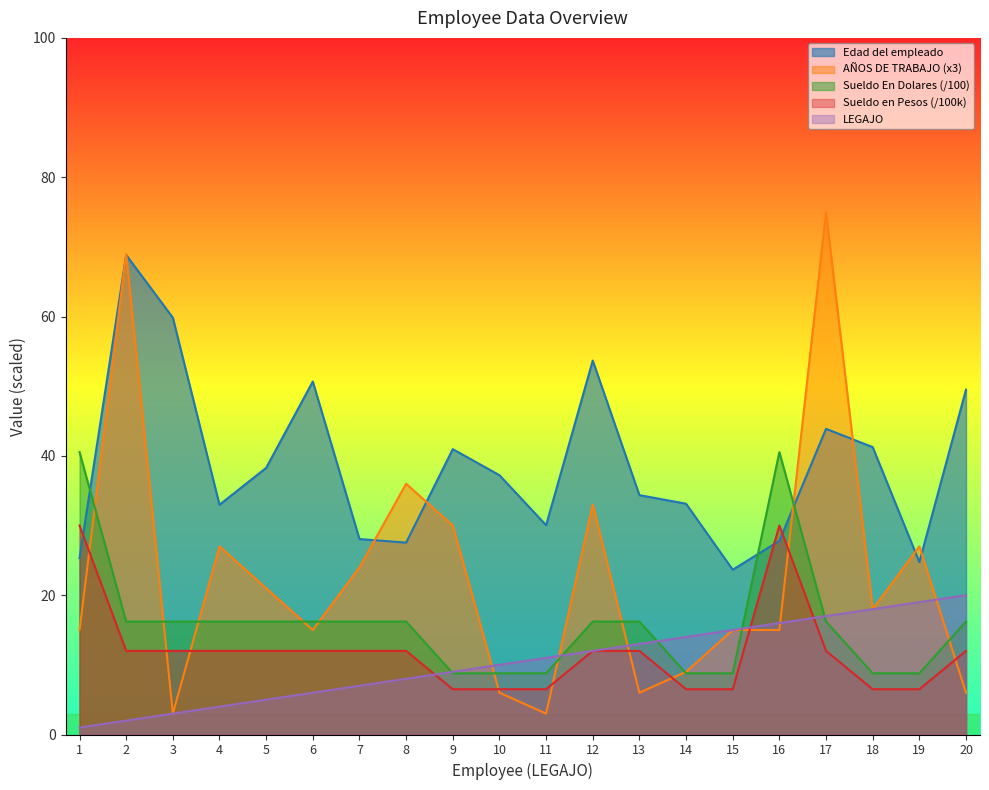

Reading left to right, list all the values displayed in this chart.

LEGAJO: 1.0	2.0	3.0	4.0	5.0	6.0	7.0	8.0	9.0	10.0	11.0	12.0	13.0	14.0	15.0	16.0	17.0	18.0	19.0	20.0
Edad del empleado: 25.3	68.8	59.8	33.0	38.3	50.7	28.1	27.5	41.0	37.2	30.0	53.7	34.4	33.1	23.7	27.8	43.9	41.3	24.7	49.5
AÑOS DE TRABAJO: 15.0	69.0	3.0	27.0	21.0	15.0	24.0	36.0	30.0	6.0	3.0	33.0	6.0	9.0	15.0	15.0	75.0	18.0	27.0	6.0
Sueldo en Pesos: 40.5	16.2	16.2	16.2	16.2	16.2	16.2	16.2	8.8	8.8	8.8	16.2	16.2	8.8	8.8	40.5	16.2	8.8	8.8	16.2
Sueldo En Dolares: 30.0	12.0	12.0	12.0	12.0	12.0	12.0	12.0	6.5	6.5	6.5	12.0	12.0	6.5	6.5	30.0	12.0	6.5	6.5	12.0